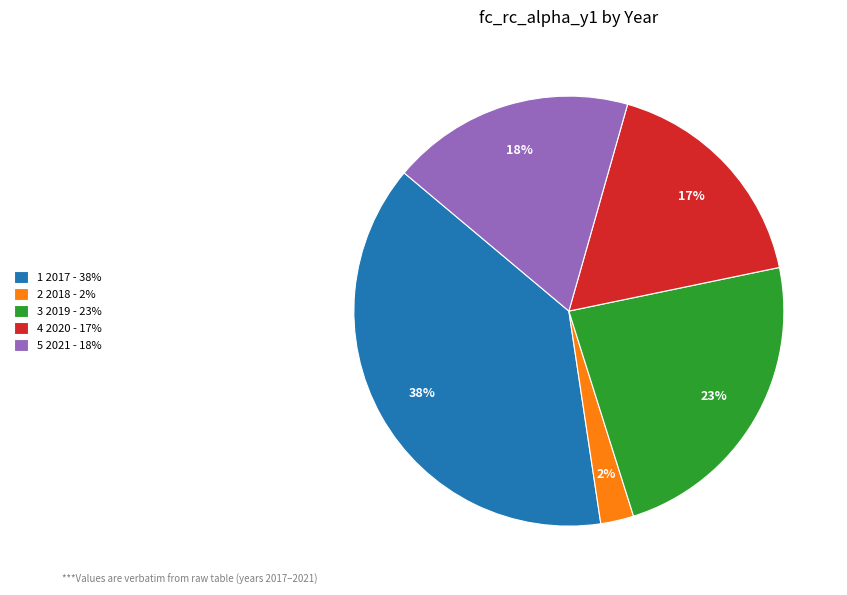

Does any single category account for the majority?

No